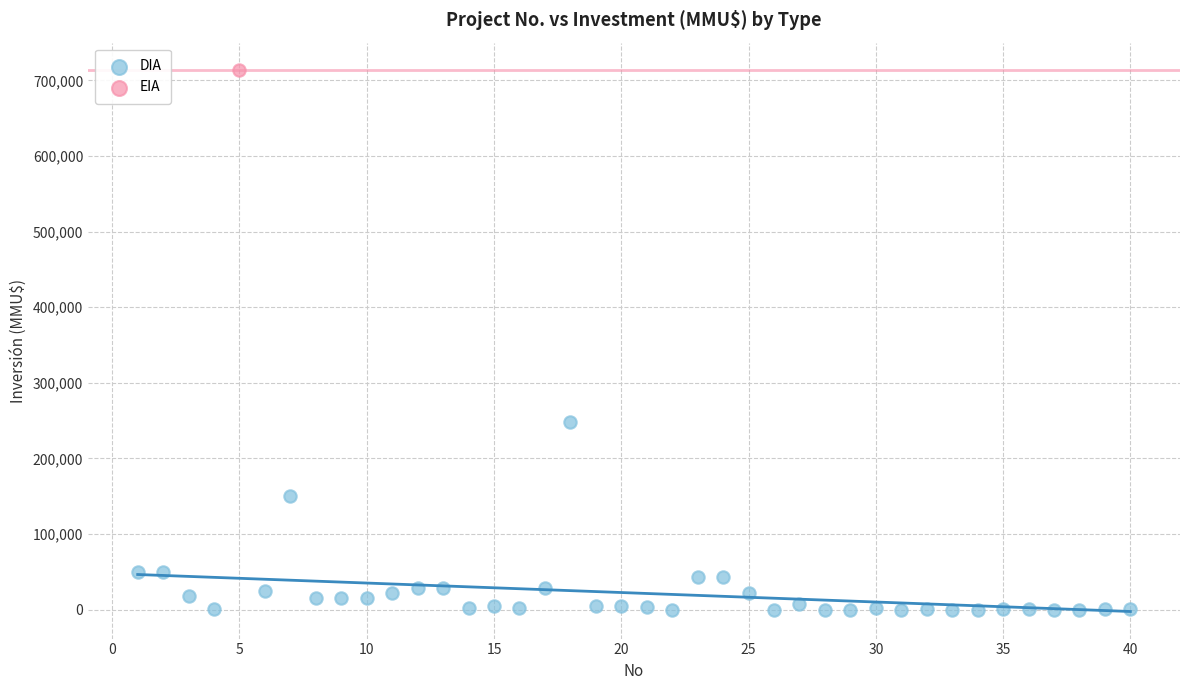

What are all the series names shown in the legend?

DIA, EIA